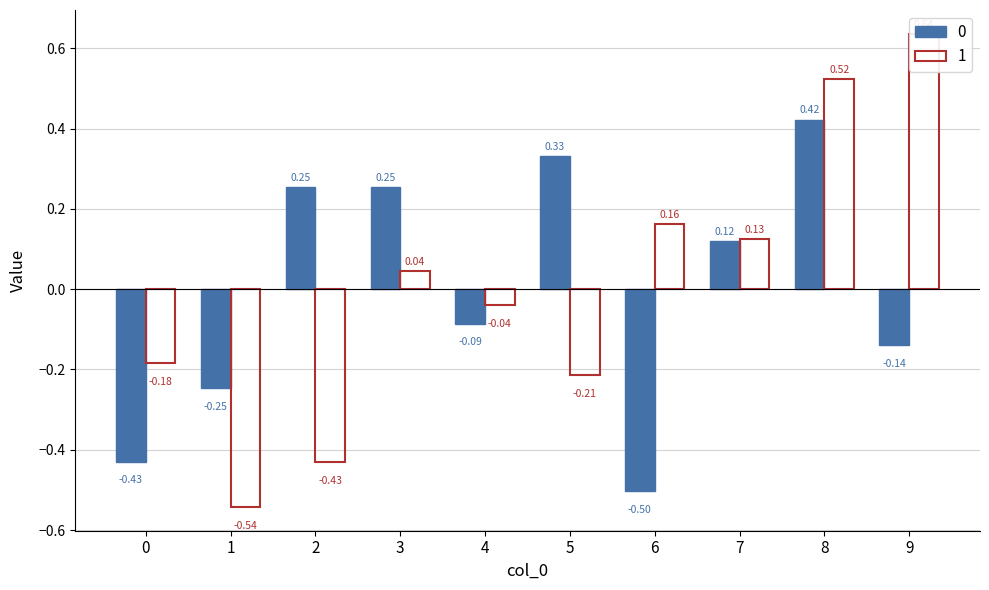

Are the bars grouped side by side (vs. stacked)?

Yes